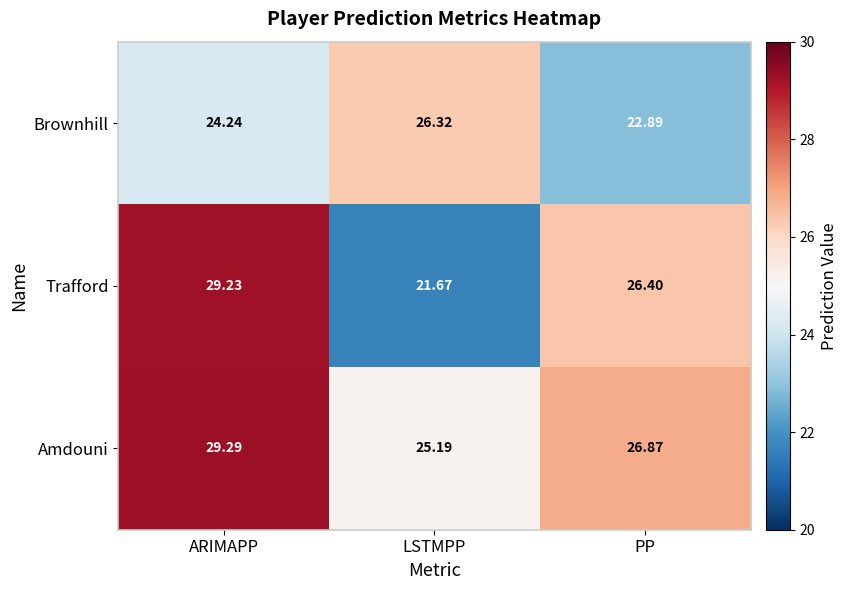

Which category has the lowest value across all series?

LSTMPP